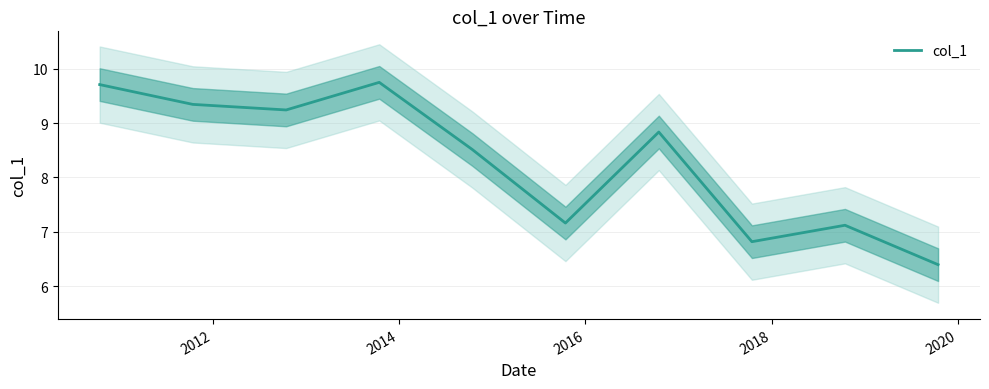

Reading left to right, list all the values displayed in this chart.

9.7	9.3	9.2	9.7	8.5	7.2	8.8	6.8	7.1	6.4